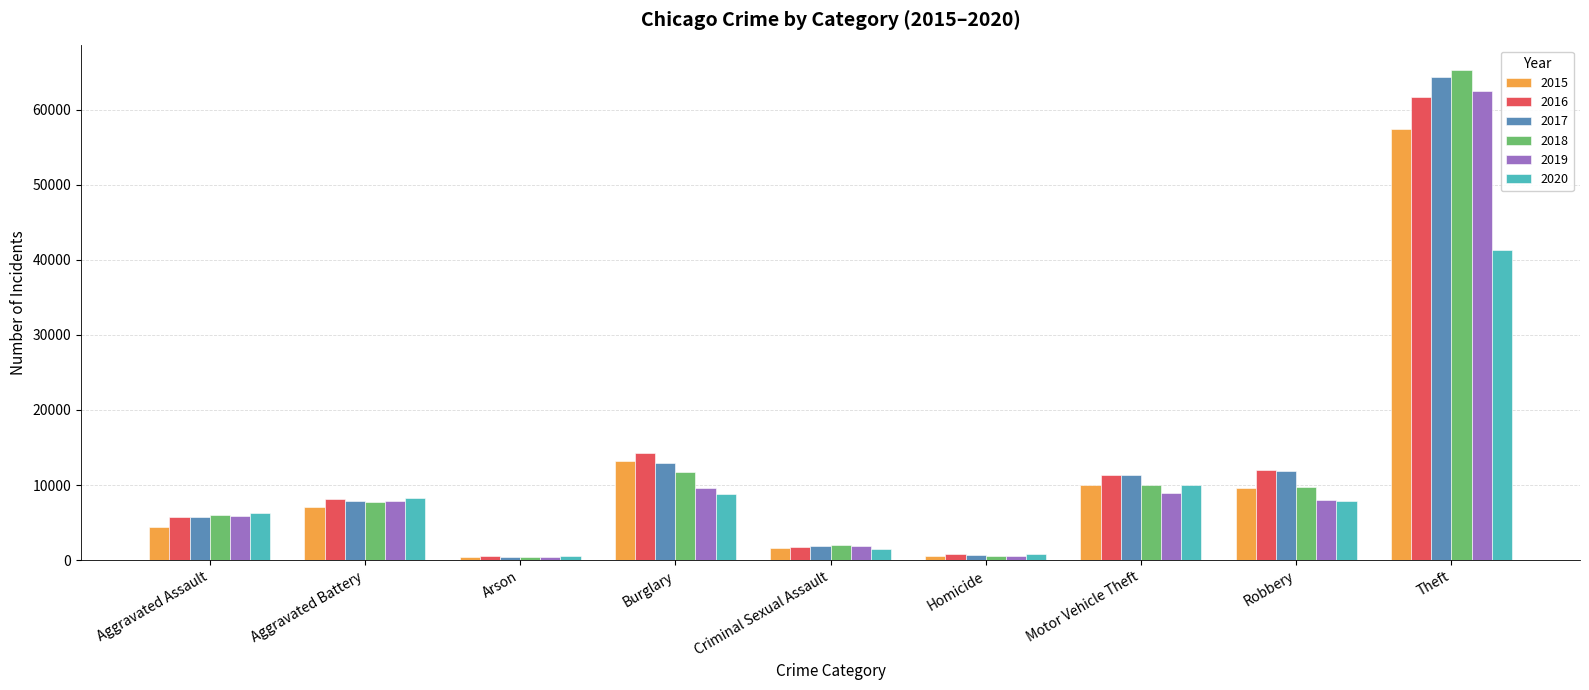

What is the approximate value of 2020 at Arson, to the nearest 50?

600